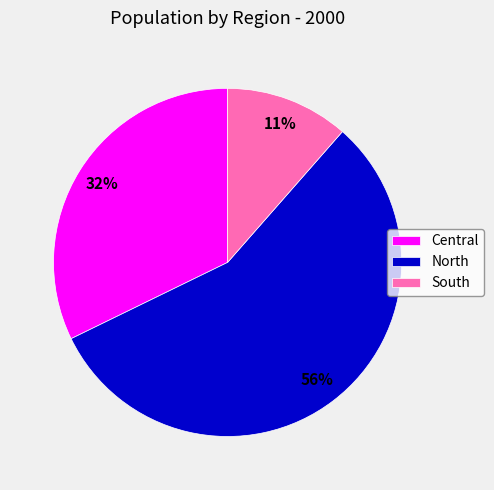

Approximately how many times larger is the value at Central compared to North?

0.6